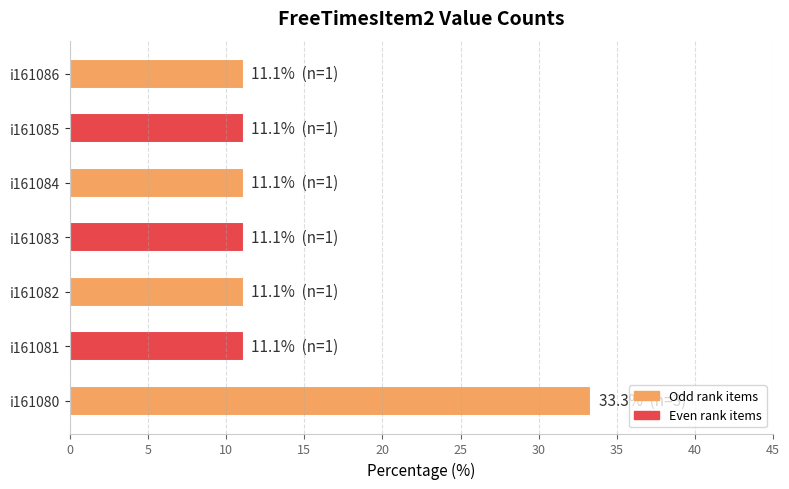

Reading bottom to top, what are all the values shown in this chart?

i161080=33.3	i161081=11.1	i161082=11.1	i161083=11.1	i161084=11.1	i161085=11.1	i161086=11.1